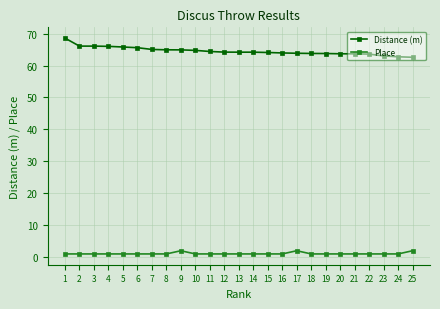

What is the approximate value of Distance (m) at 13?

64.2